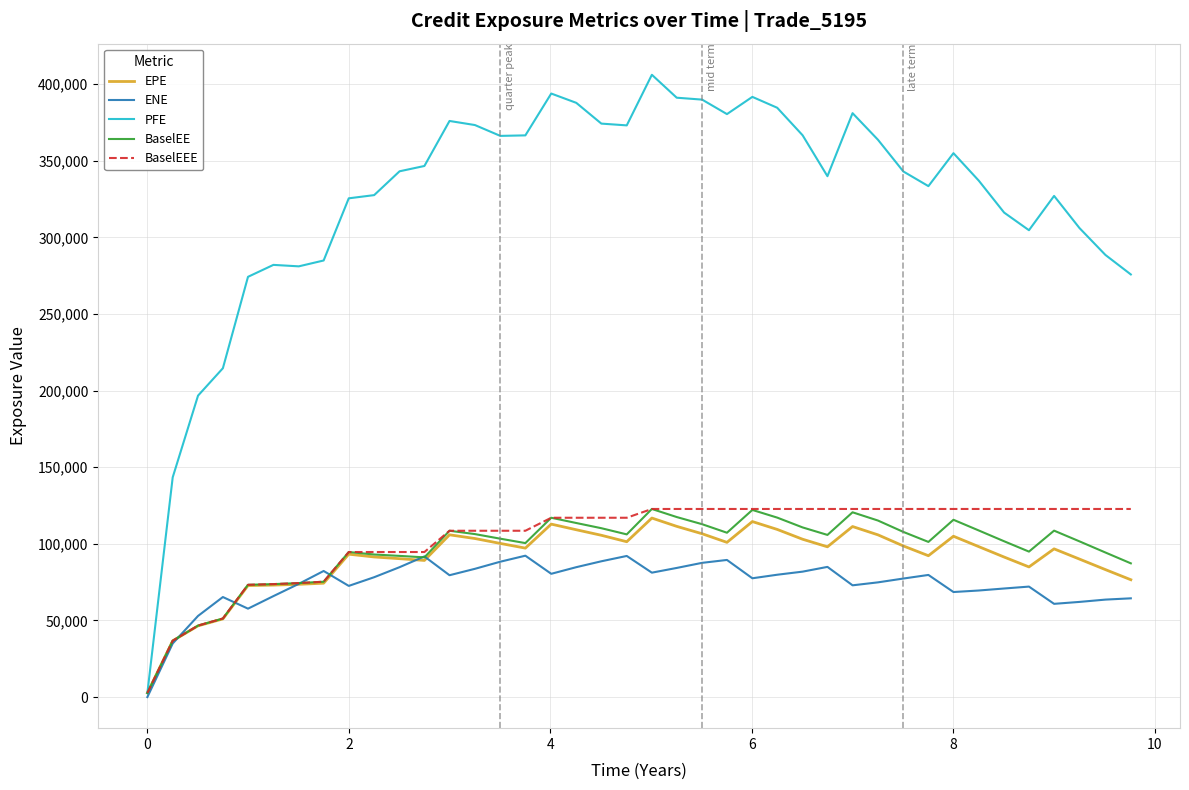

Which series has the largest range (max minus min)?

PFE